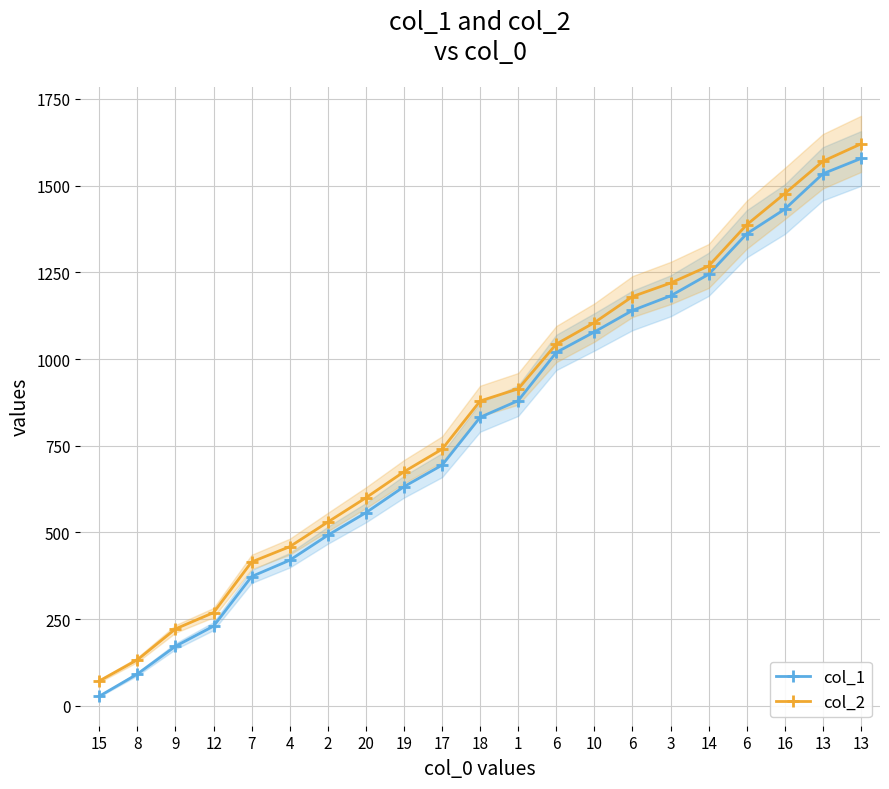

At which category does the chart reach its minimum across all series?

15